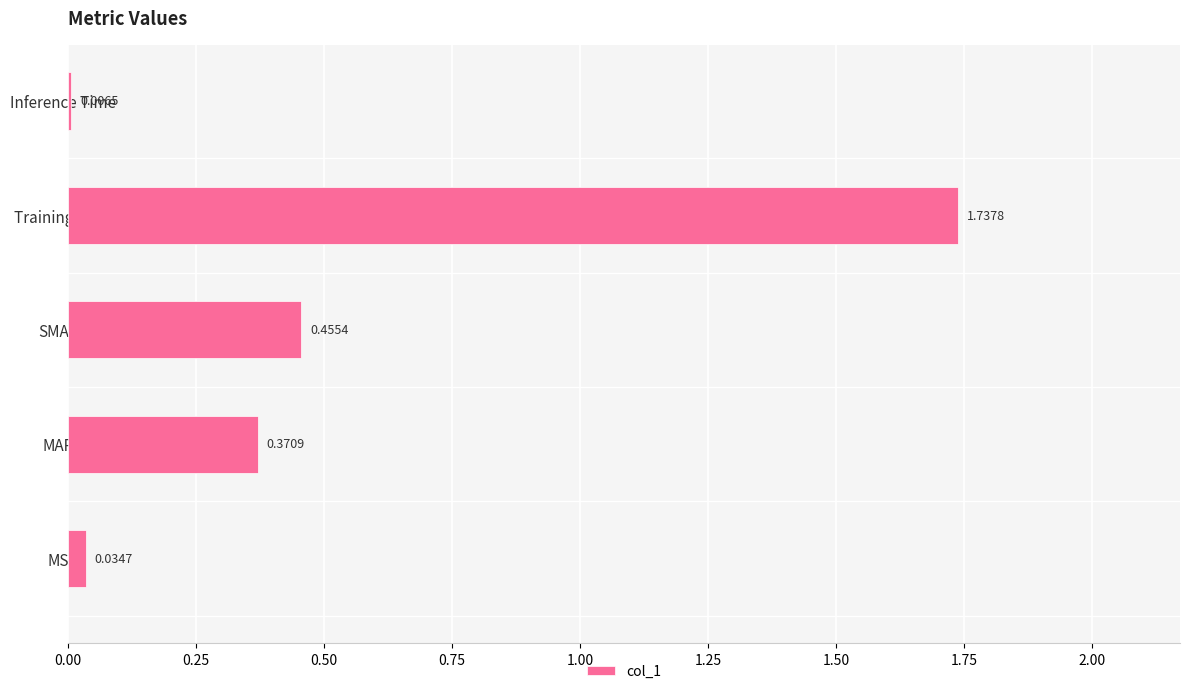

Which has a higher value, SMAPE or Training Time?

Training Time